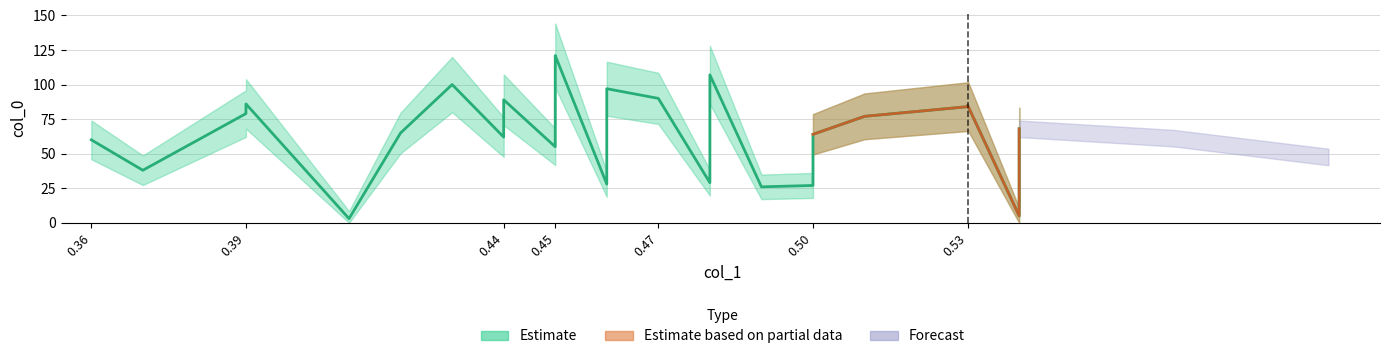

True or false: the data shows 160 at 0.43.

False